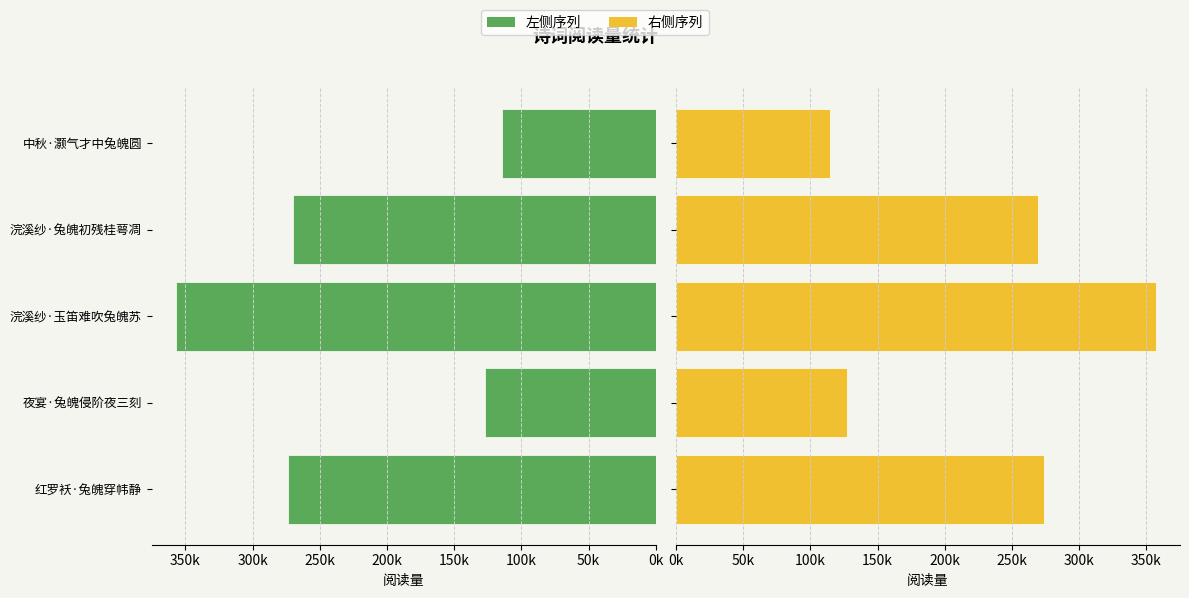

How many values in the 左侧序列 series are below 269702?

2